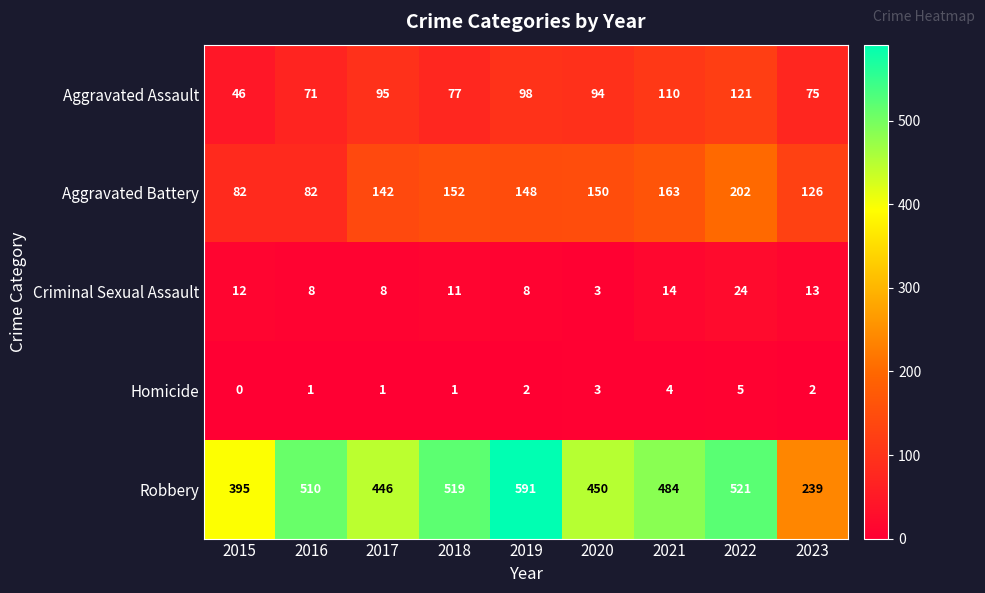

What is the greatest value displayed?

591